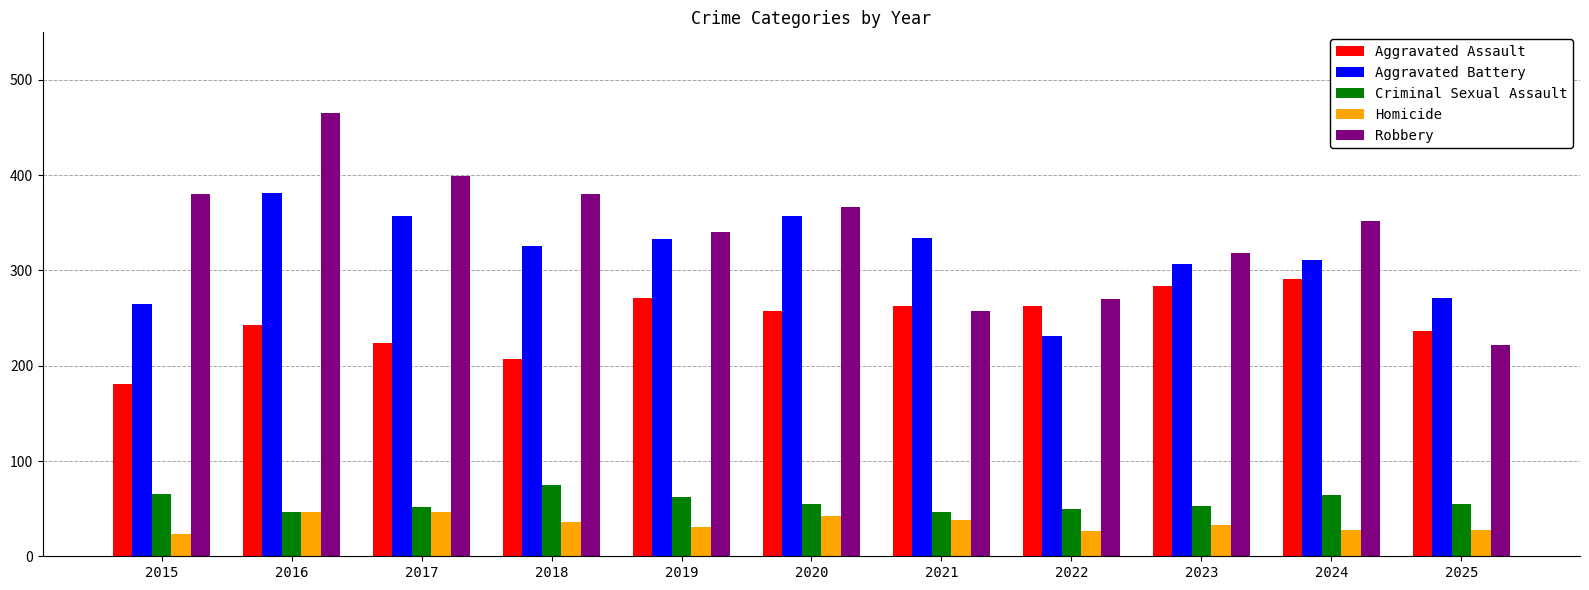

Which label corresponds to the largest value in the chart?

2016